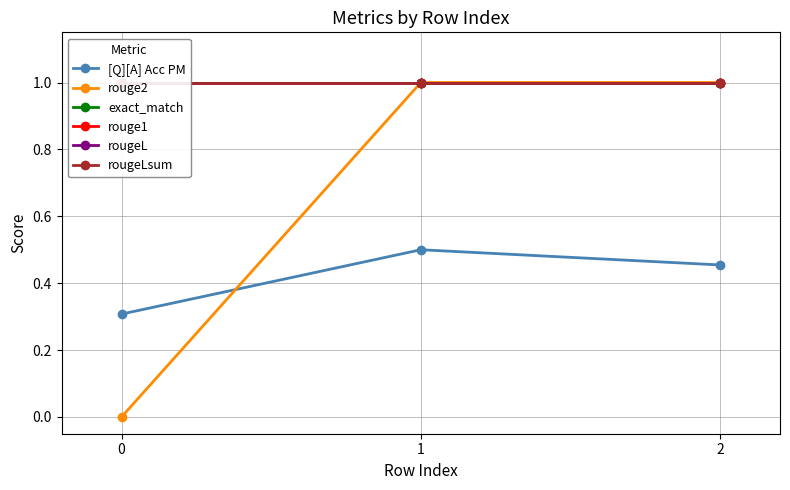

At how many categories does at least one series exceed 0?

3